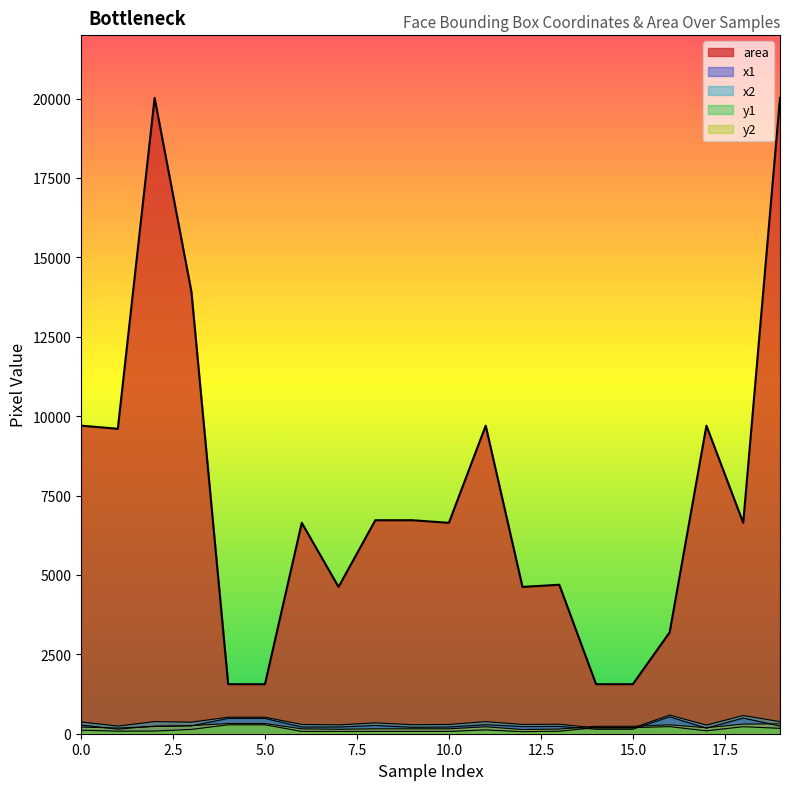

In x2, how many points are higher than both neighbors (excluding endpoints)?

6